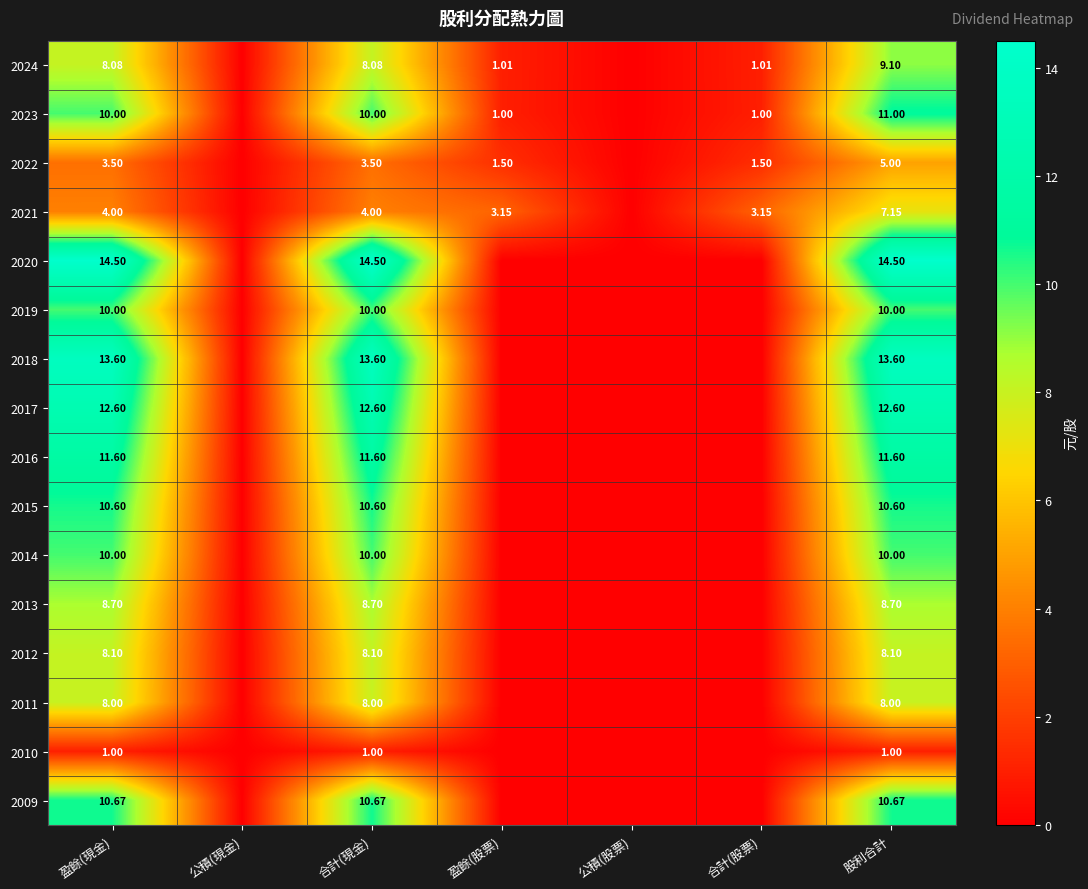

Which category has the highest value across all series?

盈餘(現金)